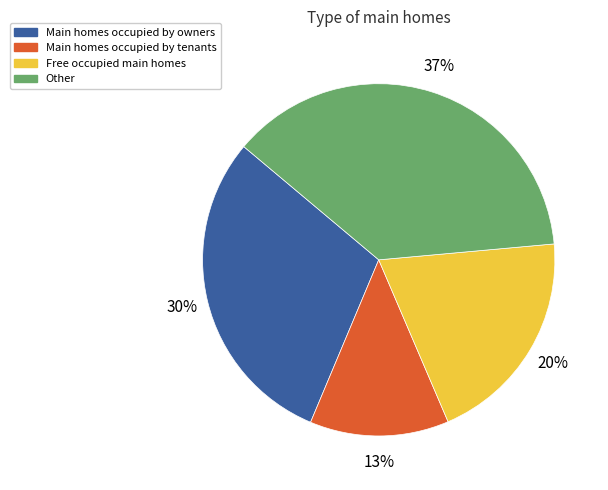

Does Free occupied main homes account for over 50% of the chart?

No